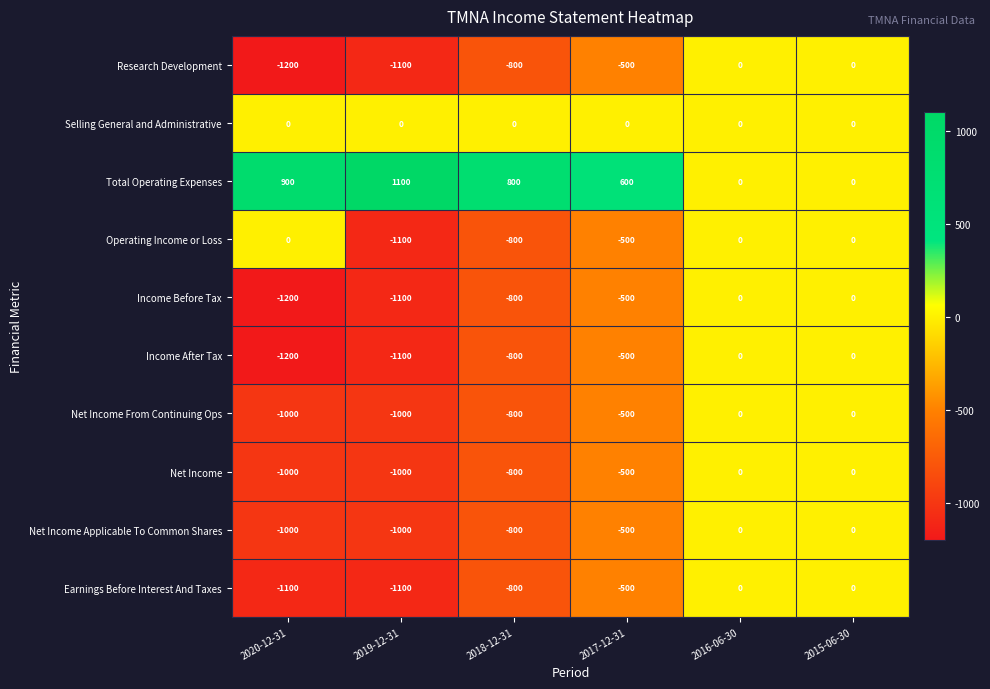

How many Net Income values are between -1000 and 0?

6